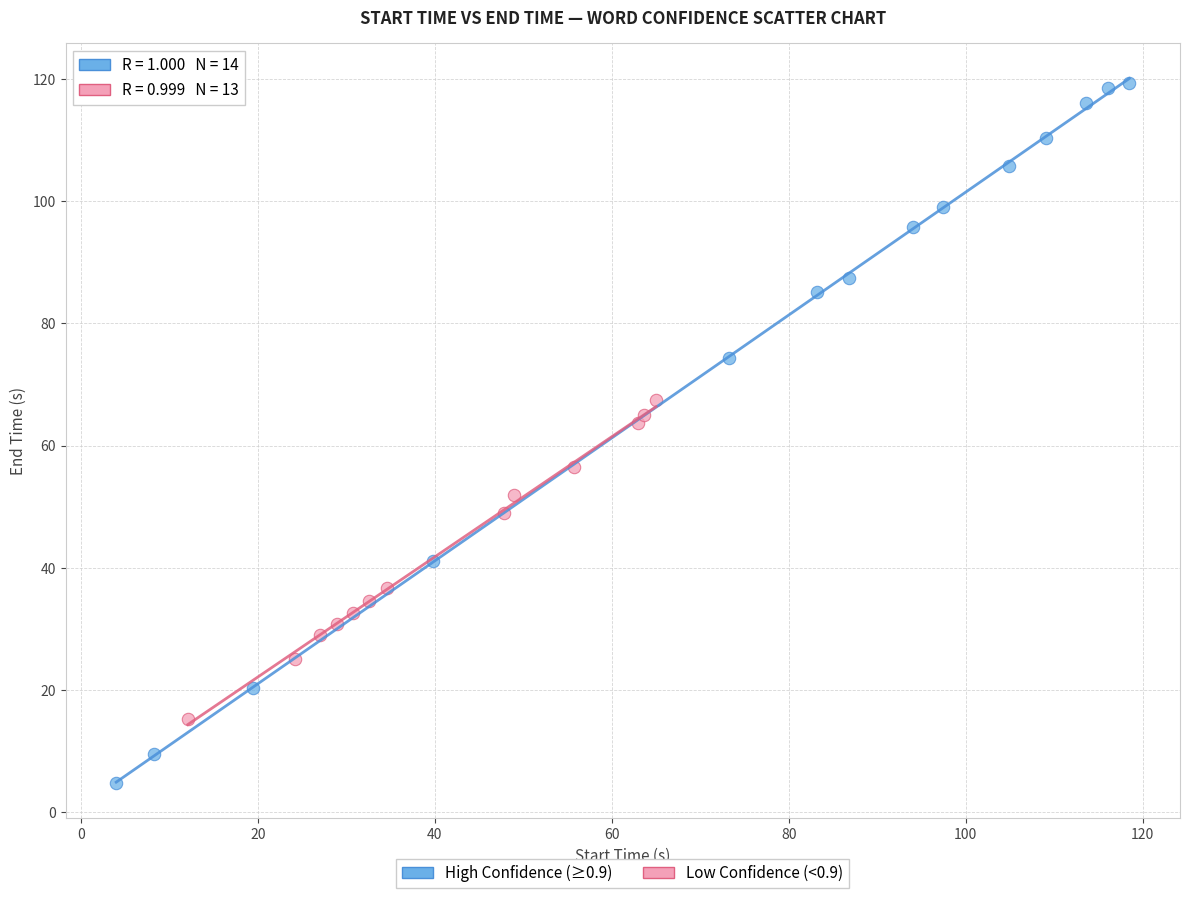

Which series reaches the maximum Y coordinate?

High Confidence (≥0.9)